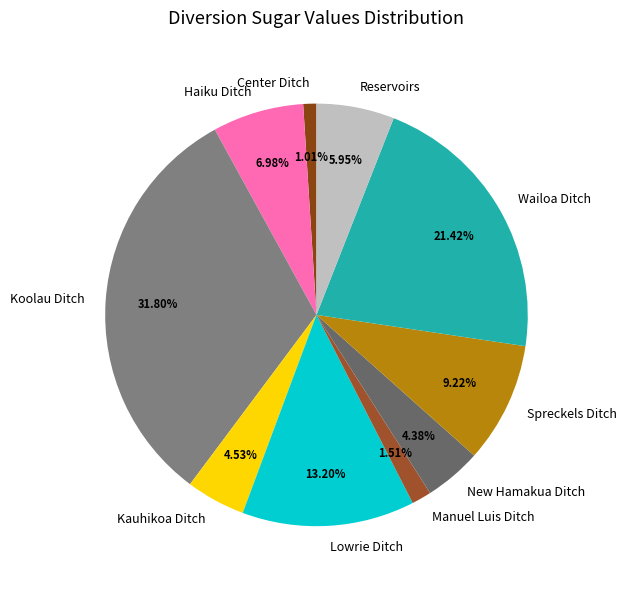

Between Reservoirs and Spreckels Ditch, which is larger?

Spreckels Ditch